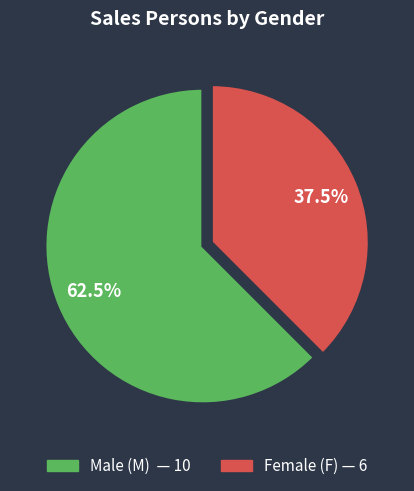

Is there a majority slice in this chart?

Yes